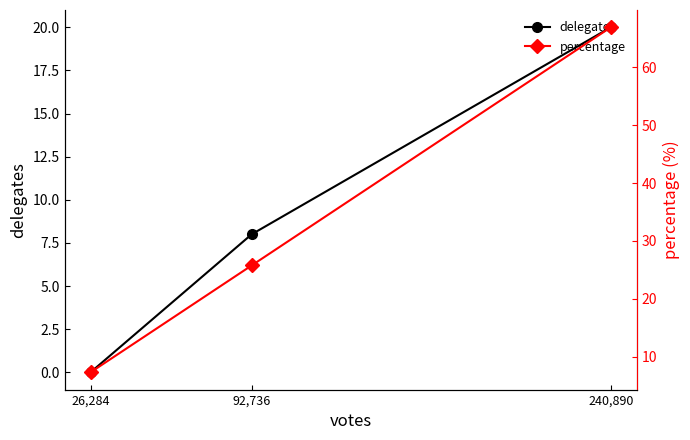

Is it true that percentage equals 5.9 at 92,736?

False